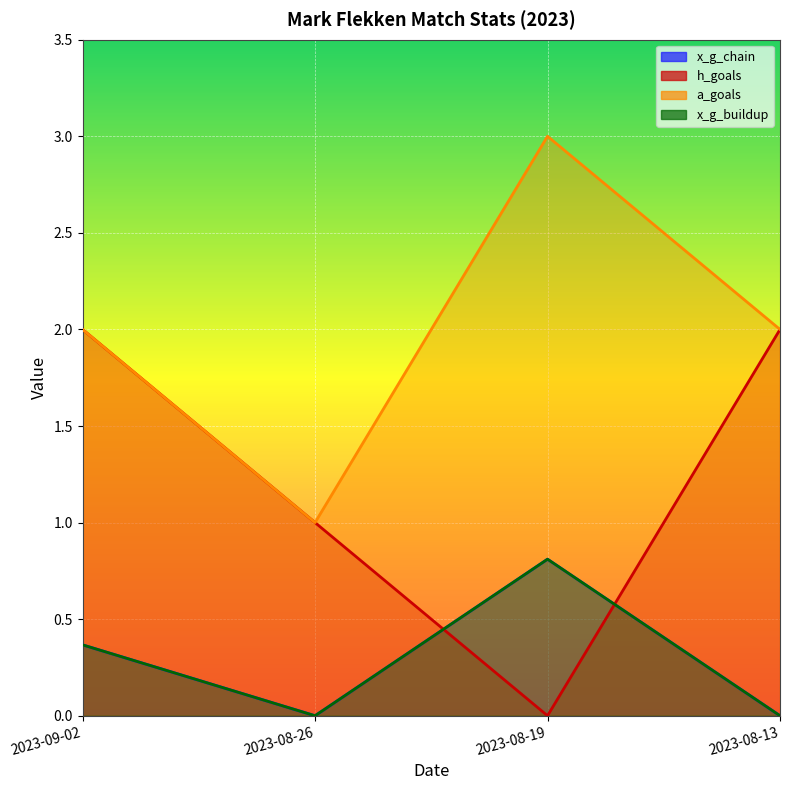

In x_g_chain, how many points are lower than both neighbors (excluding endpoints)?

1